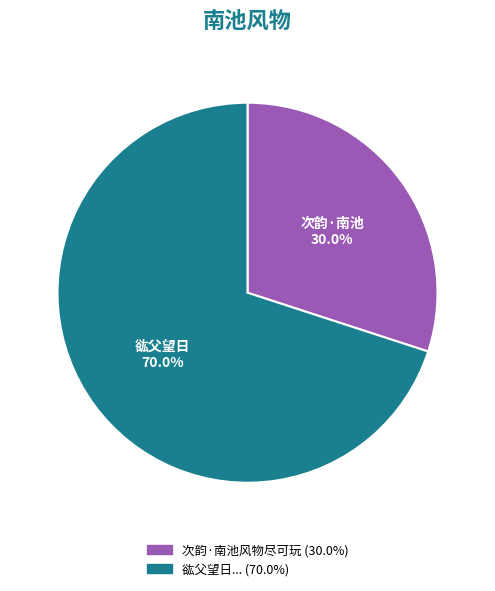

Is there a majority slice in this chart?

Yes